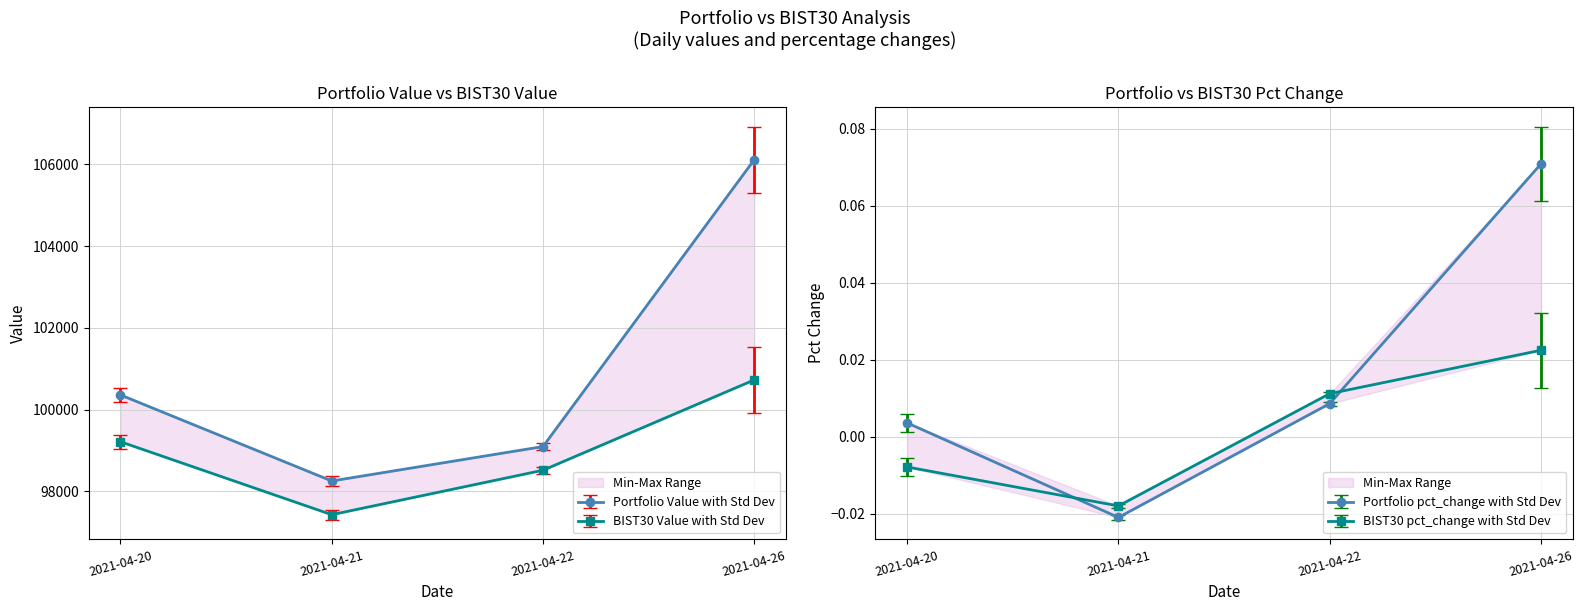

Which series has the widest spread of values?

Portfolio Value